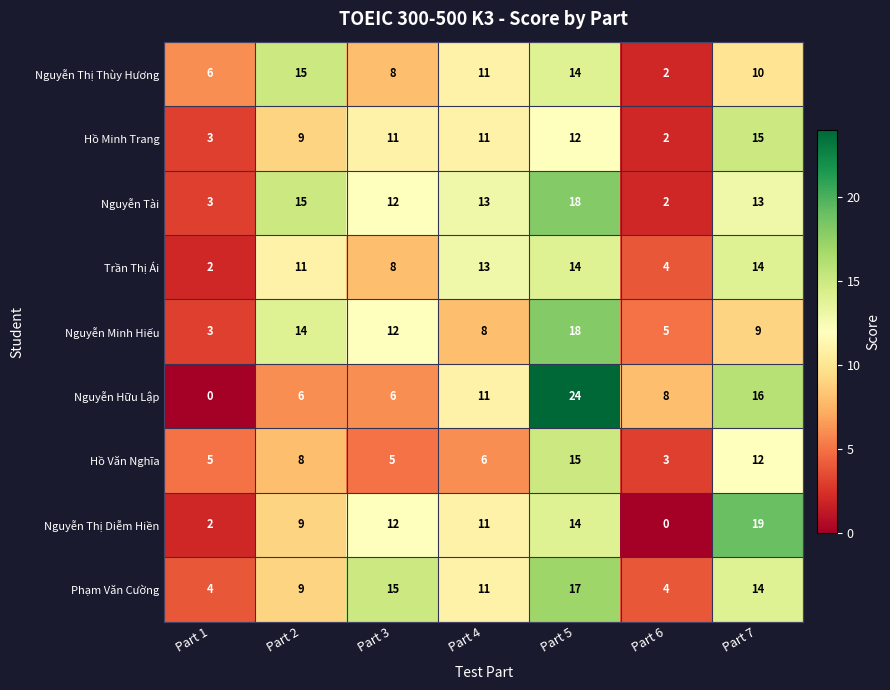

Where is Nguyễn Tài nearest to the value 10?

Part 3